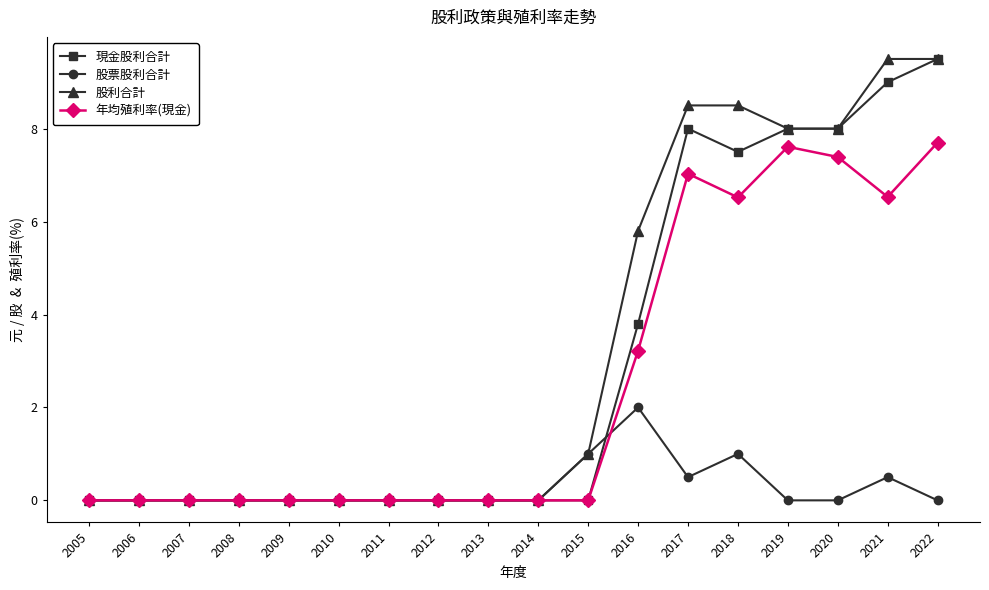

Between 2008 and 2017, which series saw the biggest shift?

股利合計